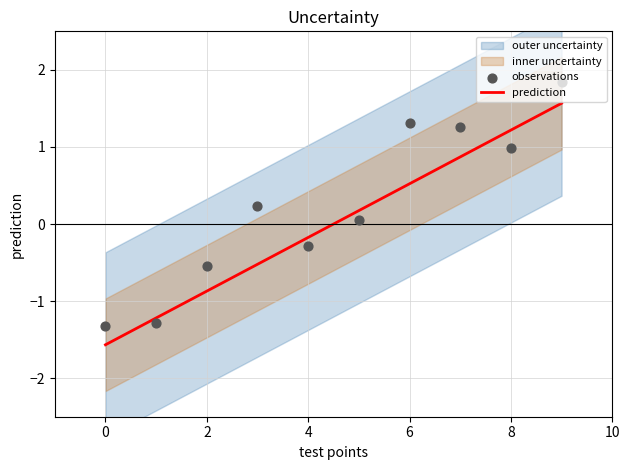

The prediction series shows -0.2 at 4. True or false?

True